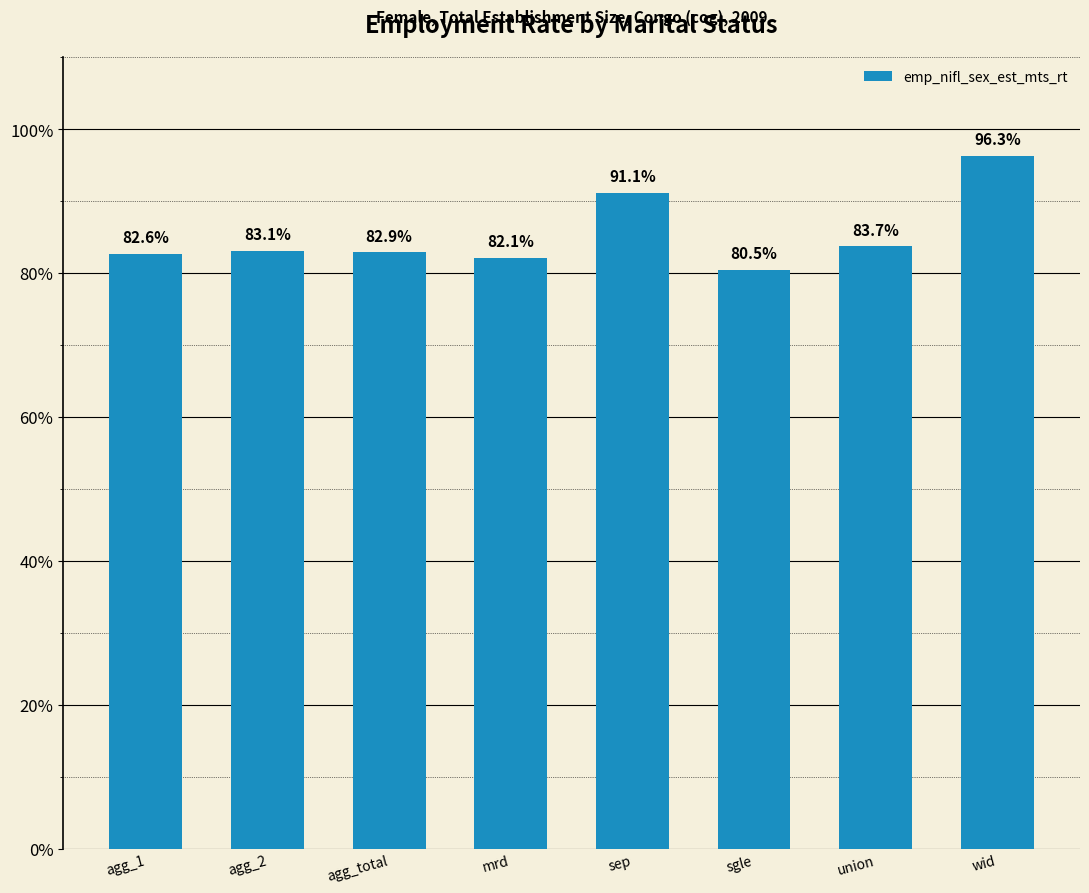

What is the value of the 3rd bar from the left?

82.9